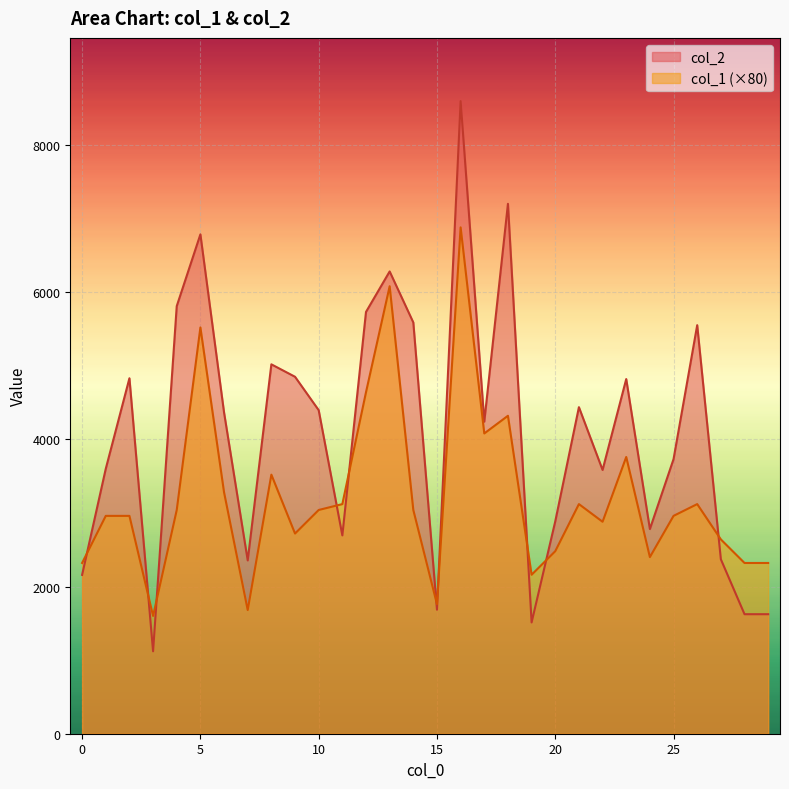

True or false: col_2 and col_1 cross at least once.

True